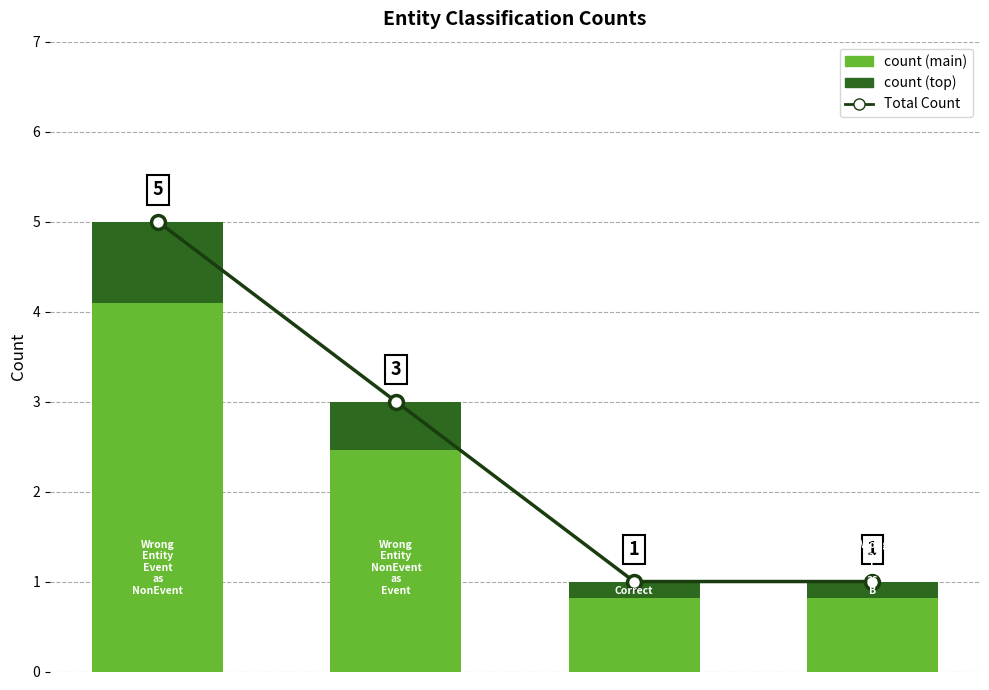

At how many categories does at least one series exceed 4?

1